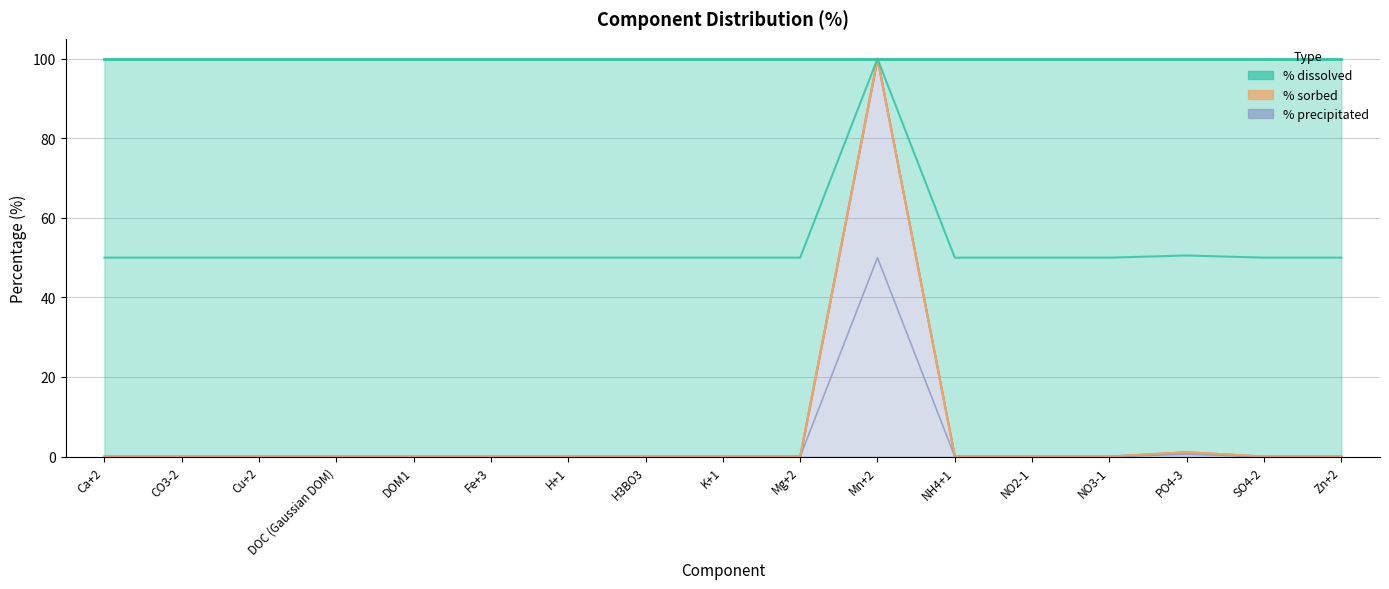

How many lines are shown in the chart?

2